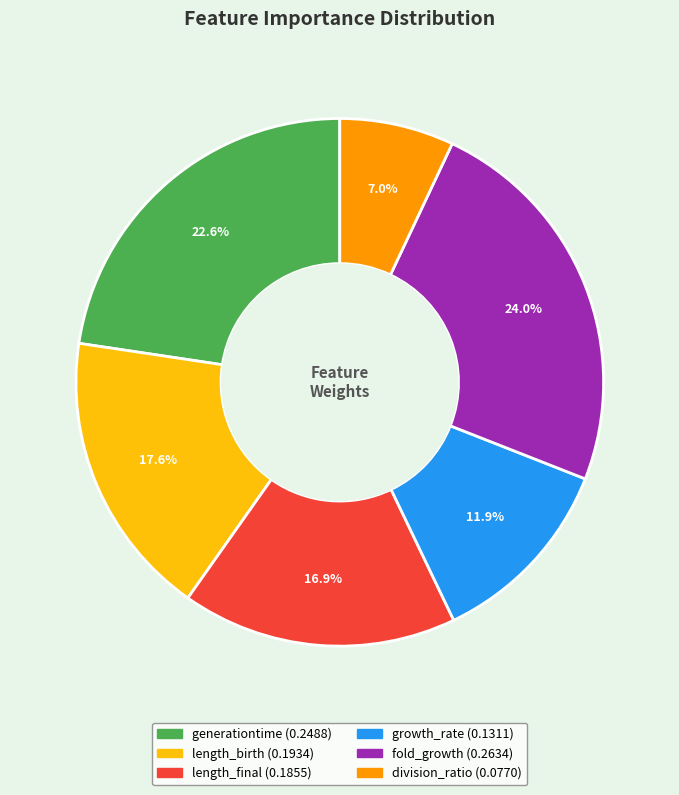

True or false: generationtime accounts for 23% of the total.

True